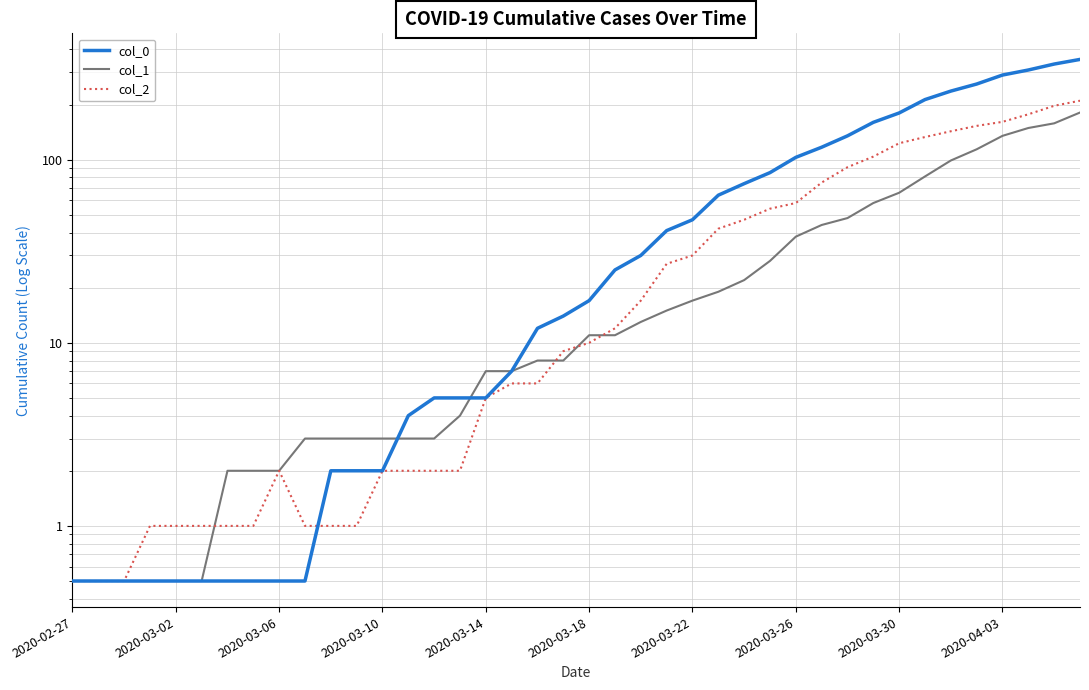

At 39, list the series in order from smallest to largest.

col_1, col_2, col_0